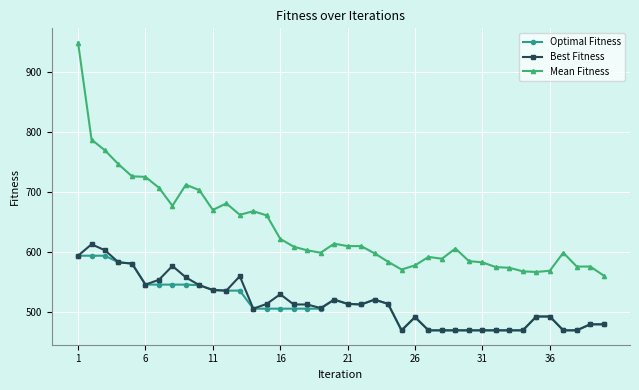

What is the difference between the maximum and second lowest values in the Mean Fitness series?

381